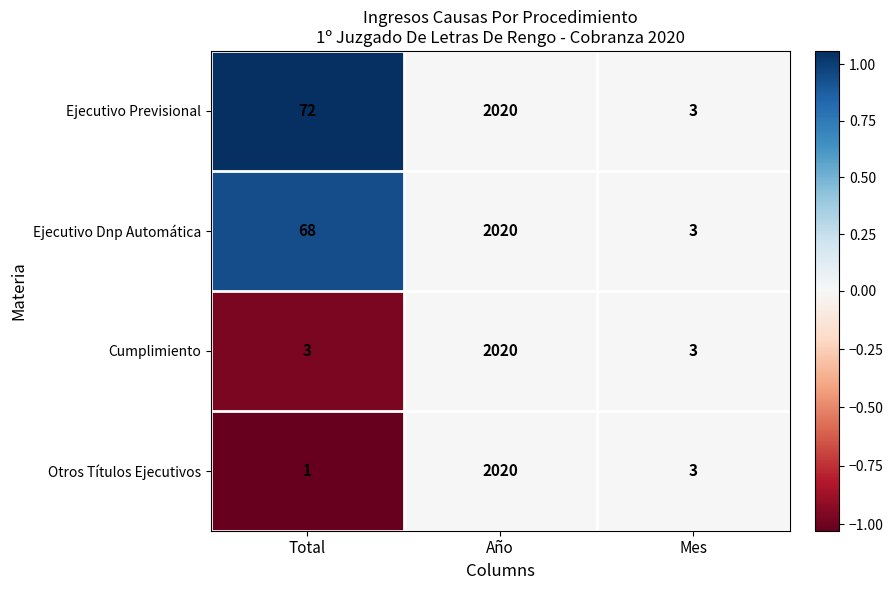

What is the difference between the maximum and minimum values in the Otros Títulos Ejecutivos series?

2019